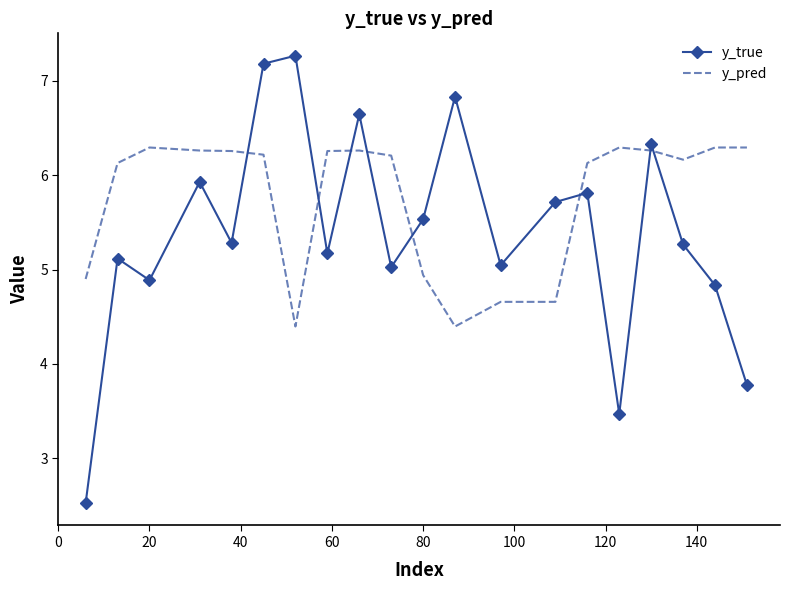

What is the difference between the maximum and minimum values in the y_pred series?

1.9